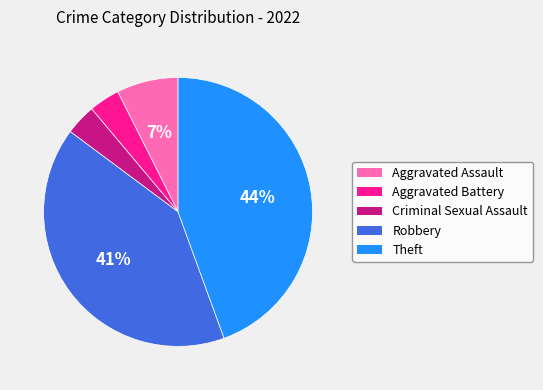

Does Aggravated Assault account for over 50% of the chart?

No